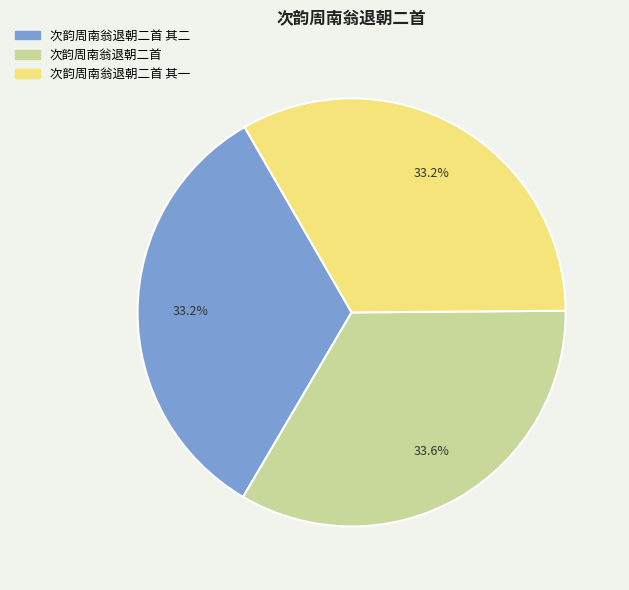

Is there any slice that represents more than half of the pie?

No